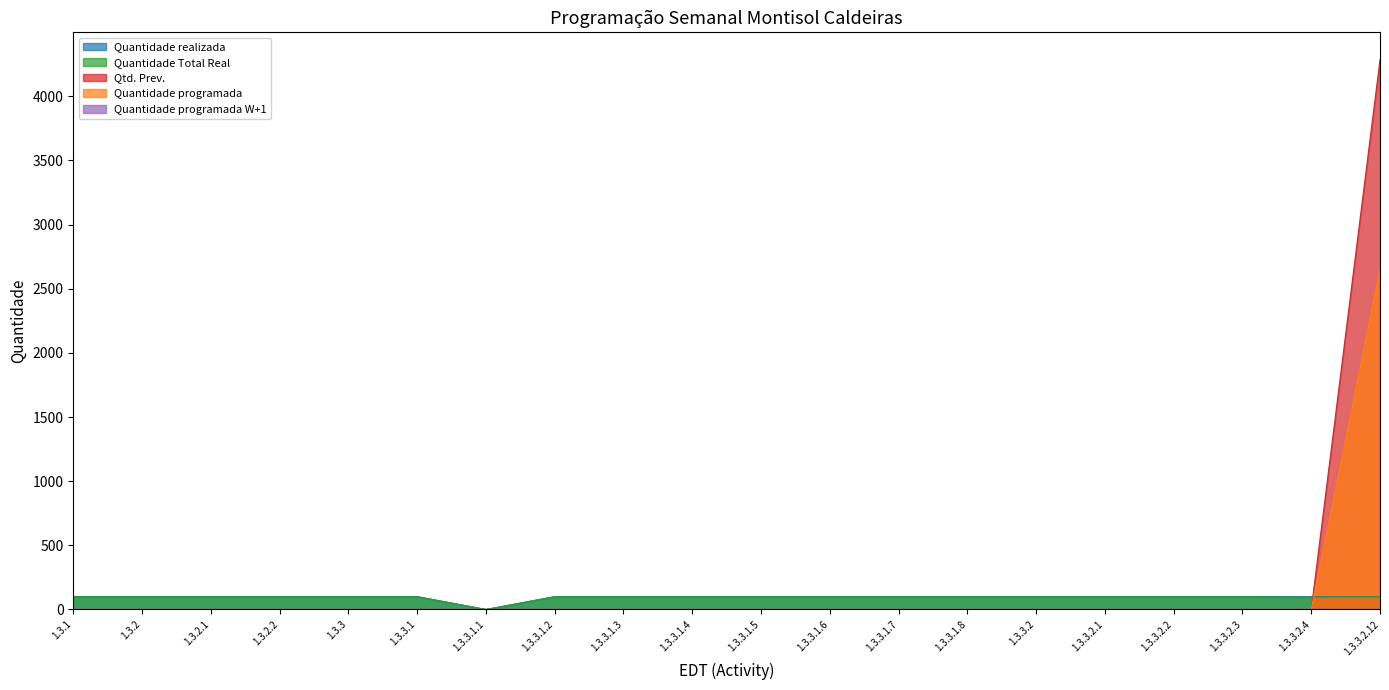

Does the chart display data point markers on the line(s)?

No